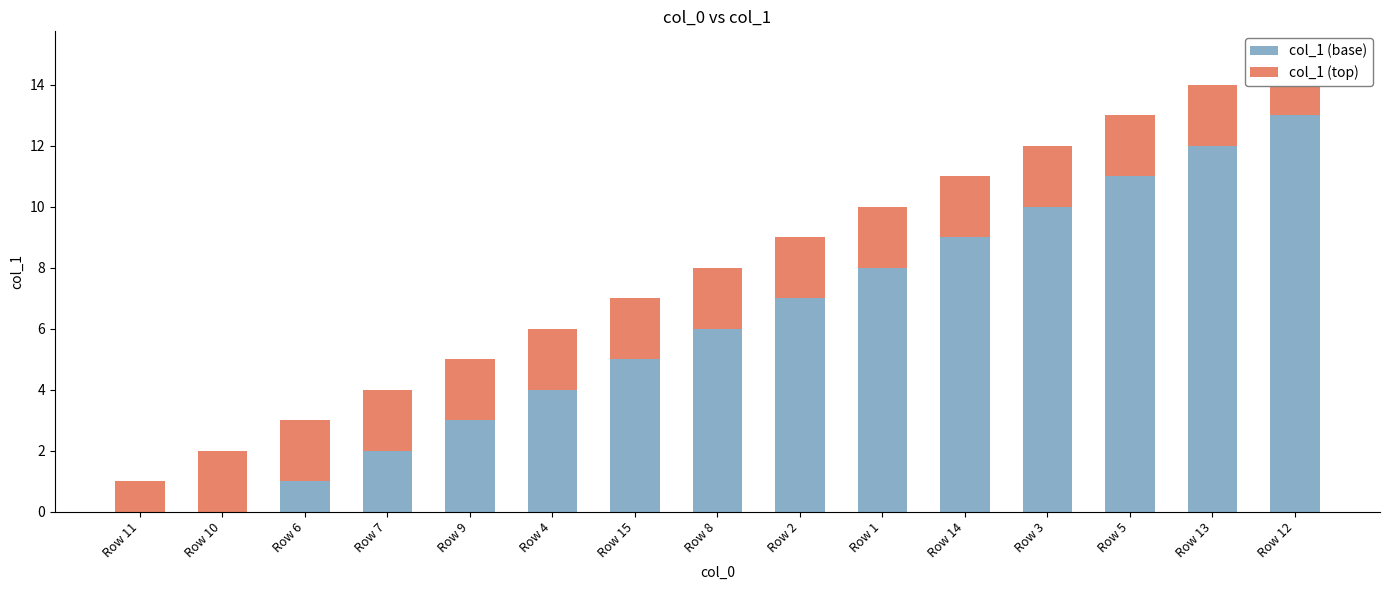

What are all the series names shown in the legend?

col_1 (base), col_1 (top)